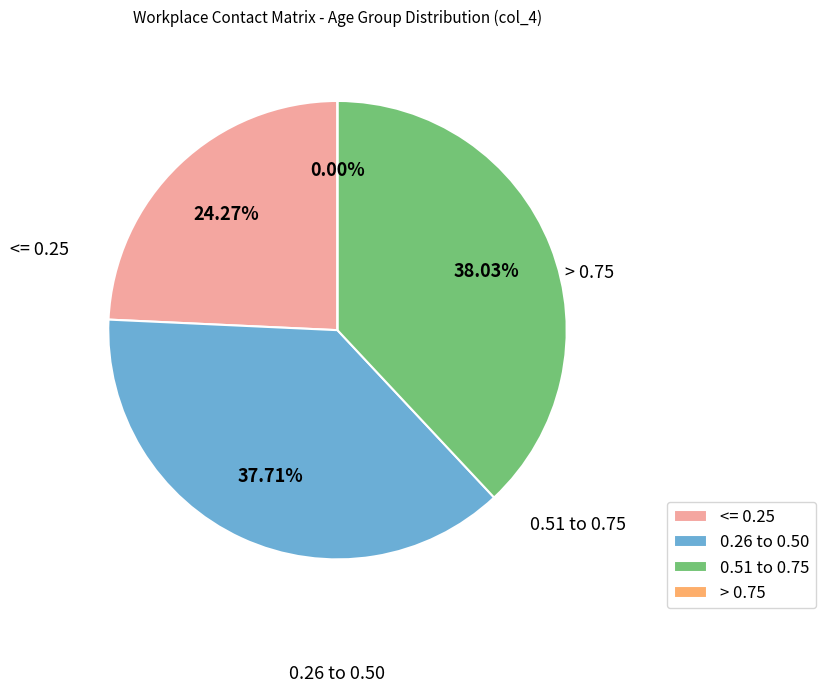

The 40_44 slice represents 1% of the pie. True or false?

False